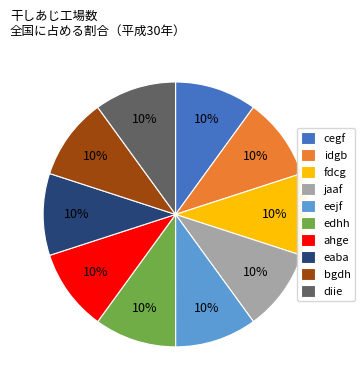

Approximately how many times larger is the value at jaaf compared to edhh?

1.0